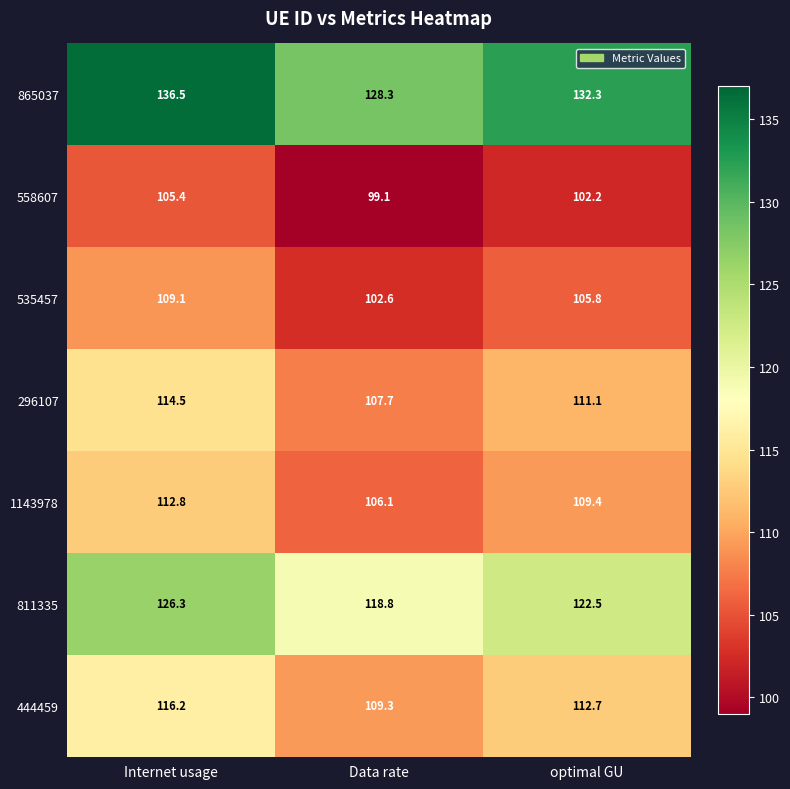

What is the total value across all series at Data rate?

771.9